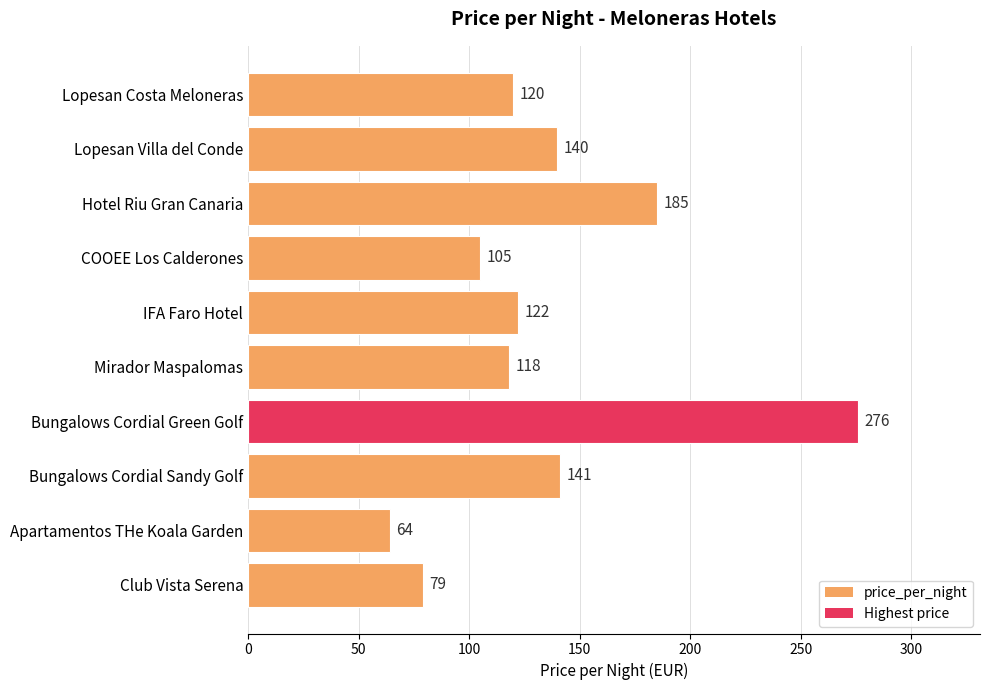

Rank the categories by value from lowest to highest.

Apartamentos THe Koala Garden, Club Vista Serena, COOEE Los Calderones, Mirador Maspalomas, Lopesan Costa Meloneras, IFA Faro Hotel, Lopesan Villa del Conde, Bungalows Cordial Sandy Golf, Hotel Riu Gran Canaria, Bungalows Cordial Green Golf